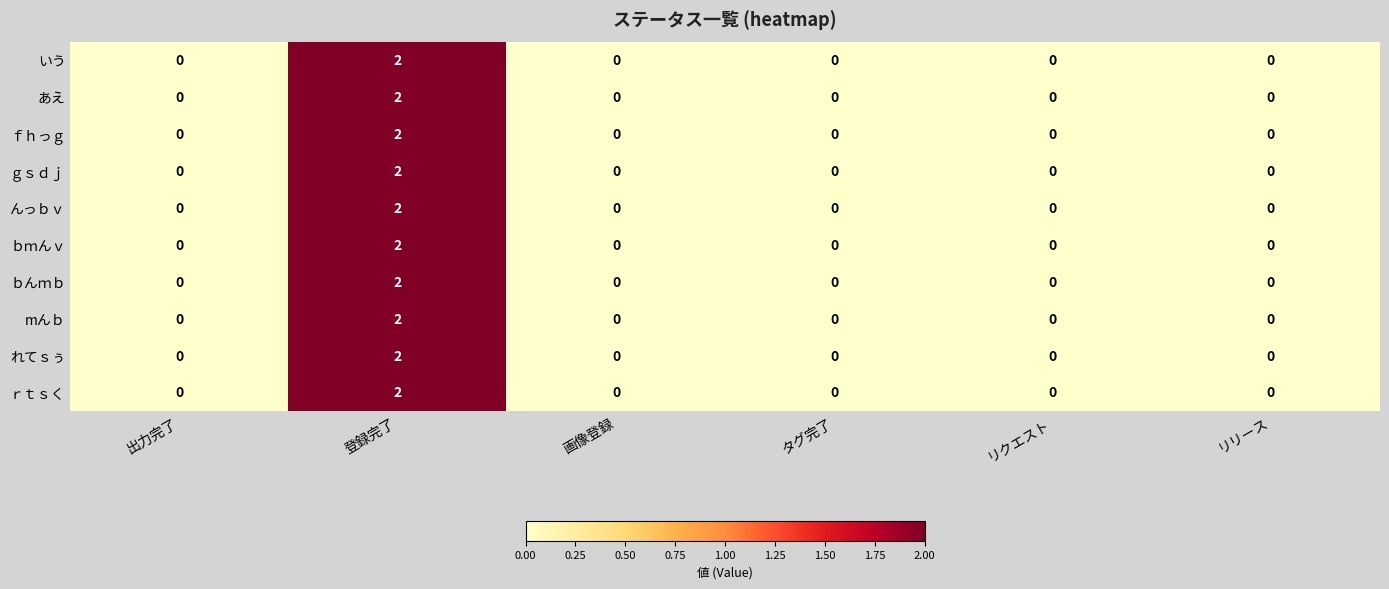

Is the value of ｂｍんｖ at タグ完了 greater than the value of ｇｓｄｊ at 登録完了?

No